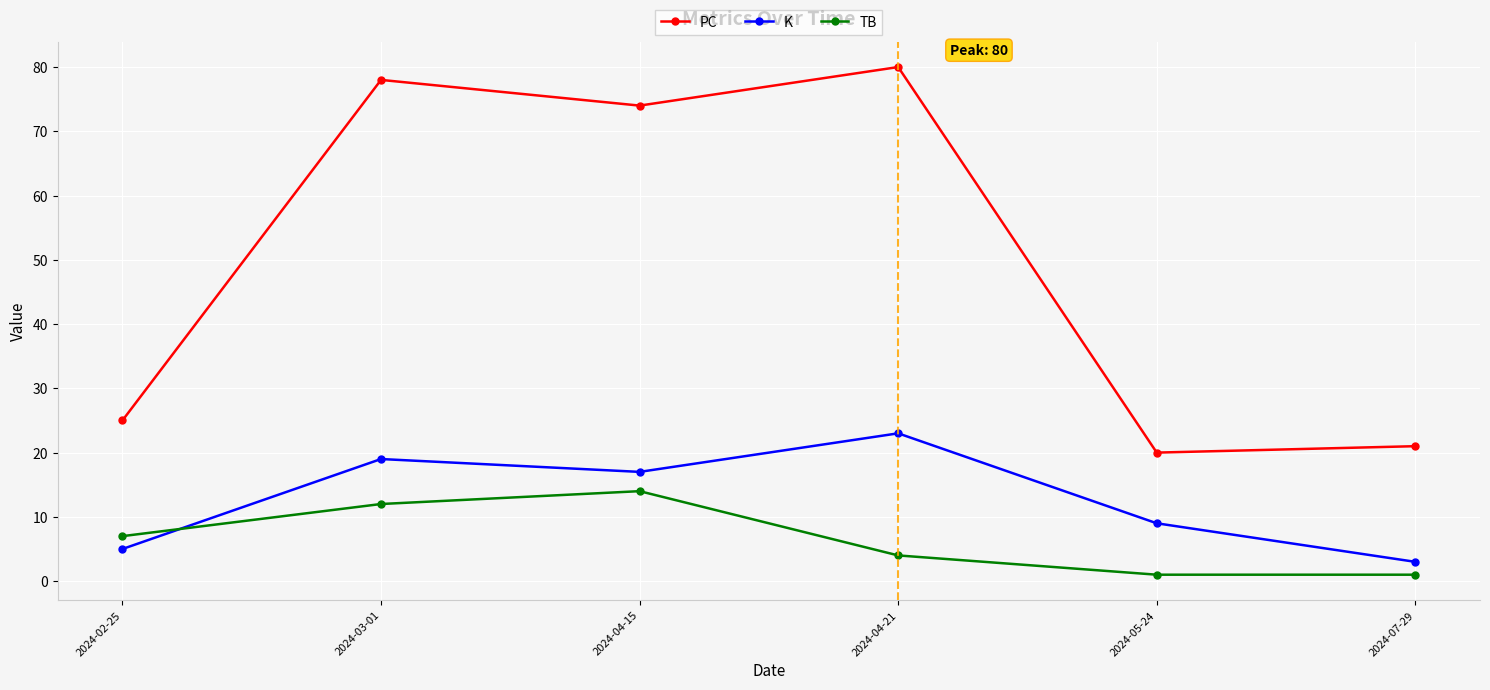

Read the PC value at 2024-04-21, to the nearest 5.

80